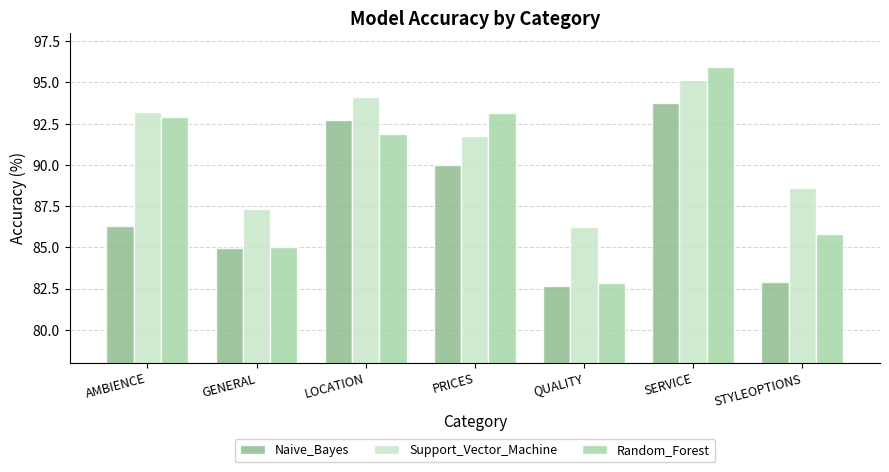

What is the difference between the highest and lowest values at GENERAL?

2.4